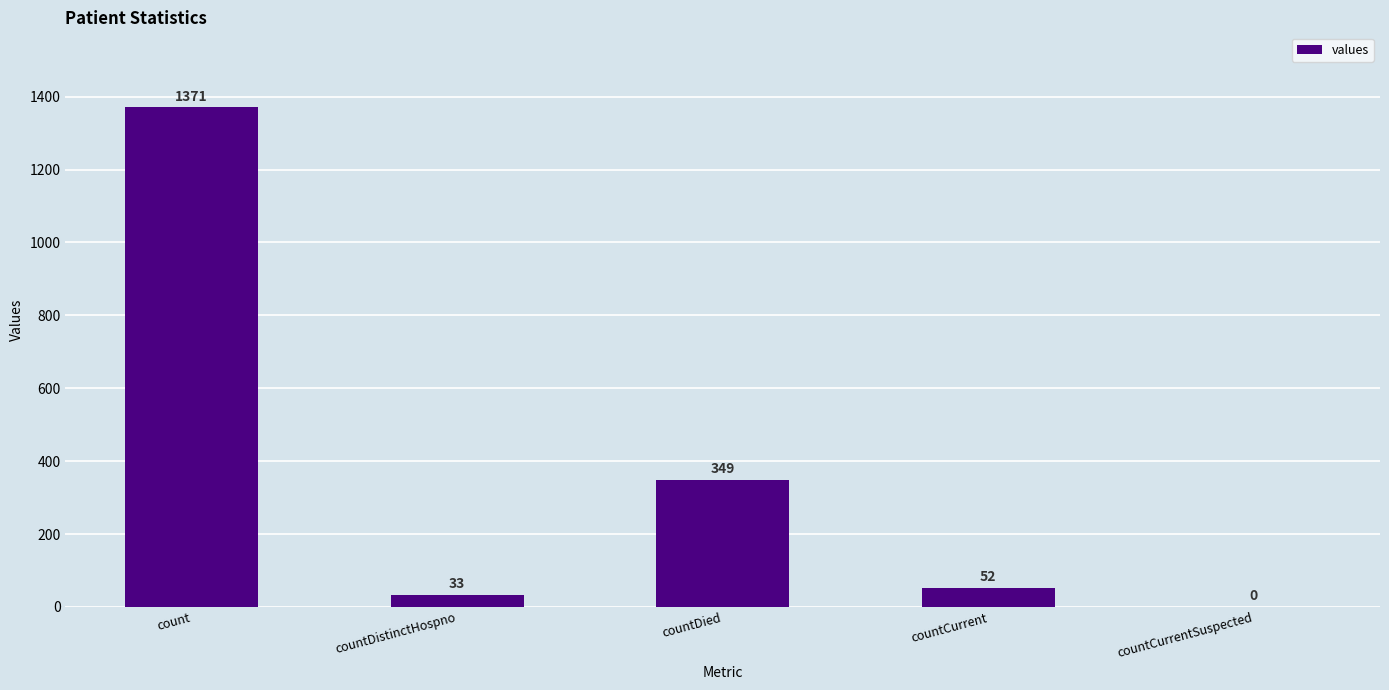

Does the chart contain stacked bars?

No